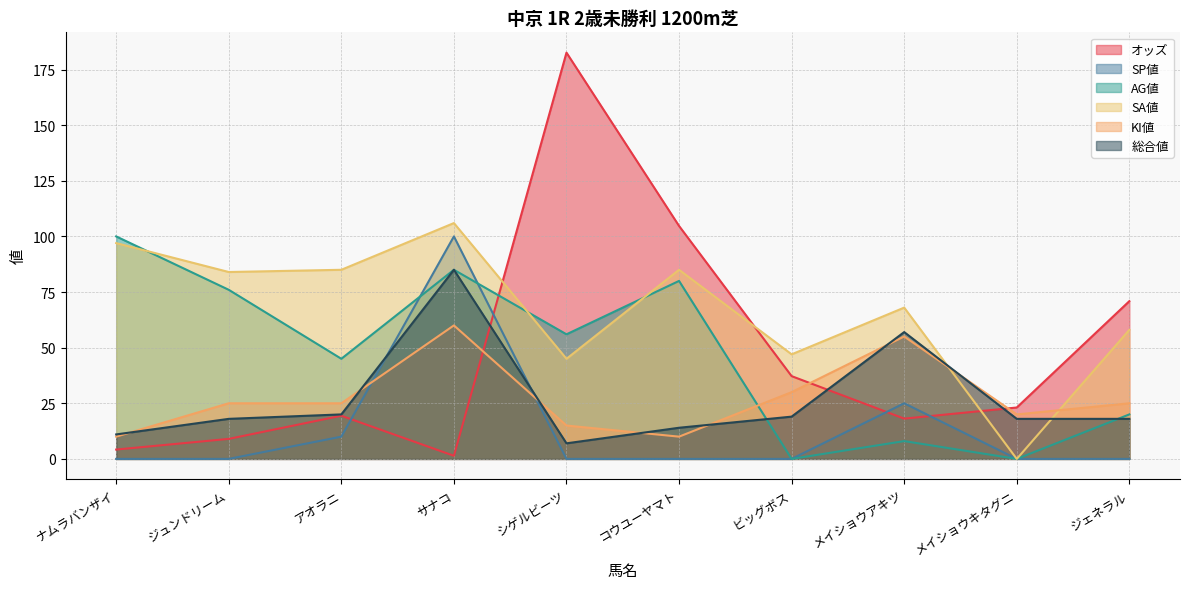

Rank the series at アオラニ from lowest to highest value.

SP値, オッズ, 総合値, KI値, AG値, SA値